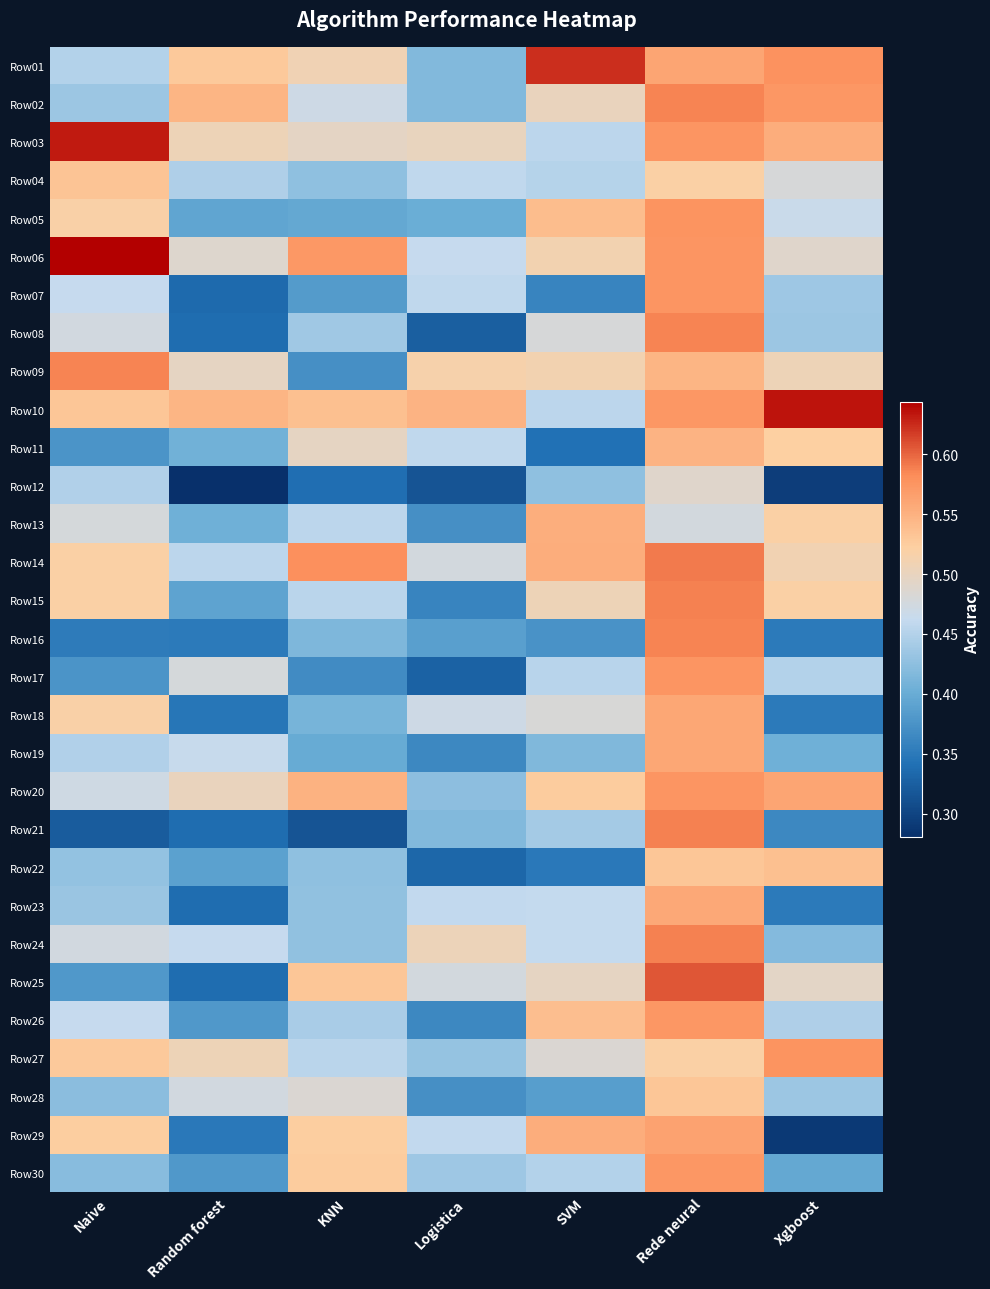

Rank the series by their maximum value, from lowest to highest.

Row12, Row28, Row04, Row22, Row11, Row13, Row23, Row18, Row19, Row29, Row26, Row30, Row07, Row17, Row20, Row05, Row27, Row09, Row02, Row08, Row16, Row15, Row21, Row24, Row14, Row25, Row01, Row03, Row10, Row06